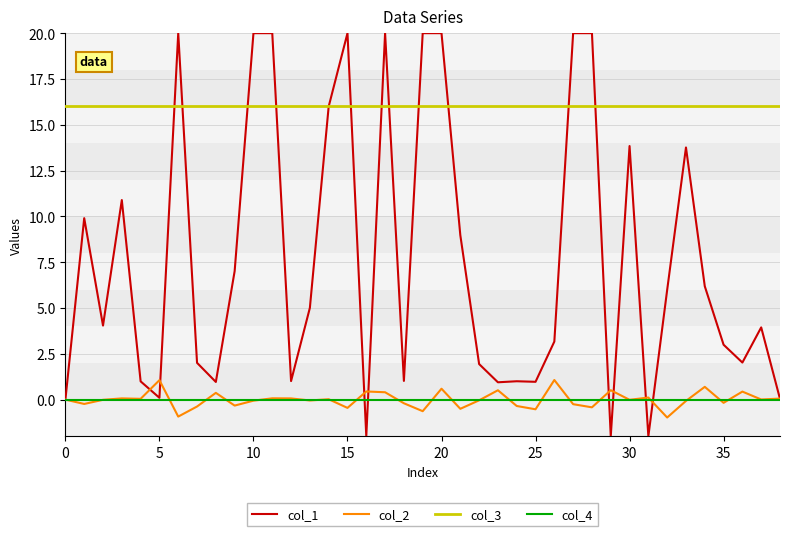

True or false: col_3 and col_2 cross at least once.

False